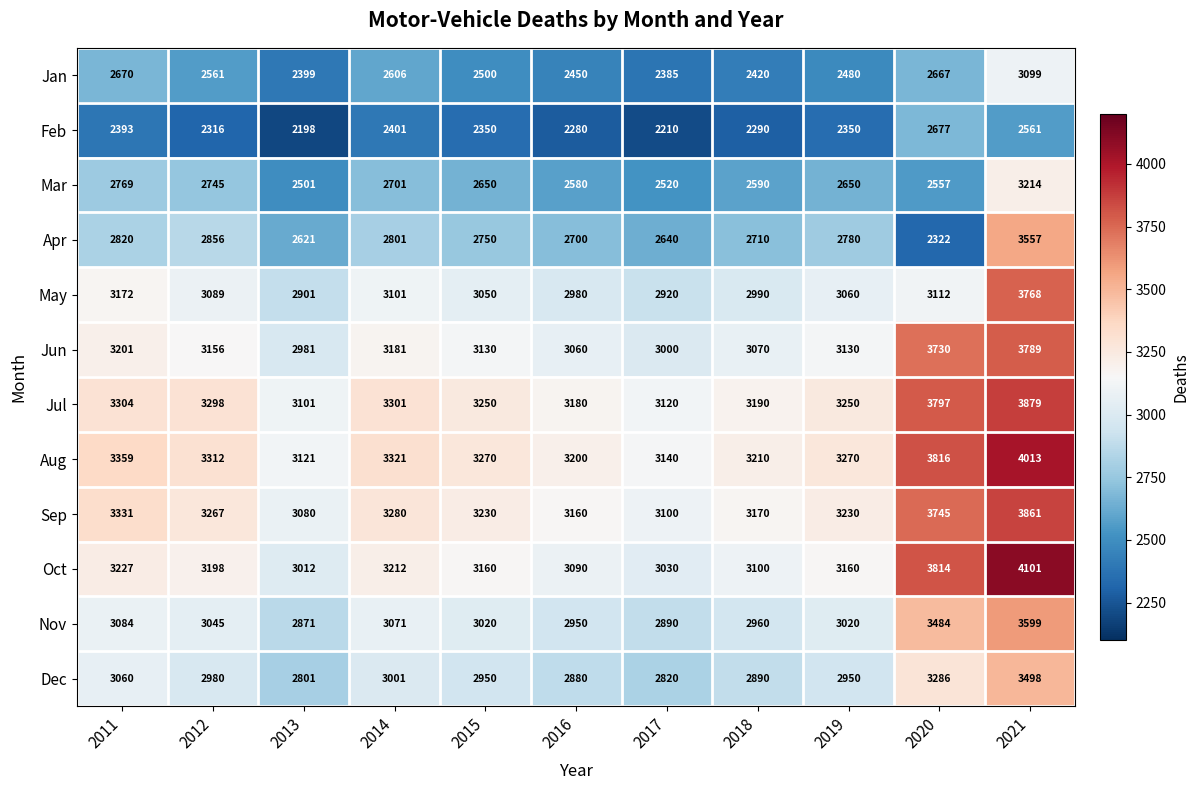

What is the difference between the maximum and minimum values in the May series?

867